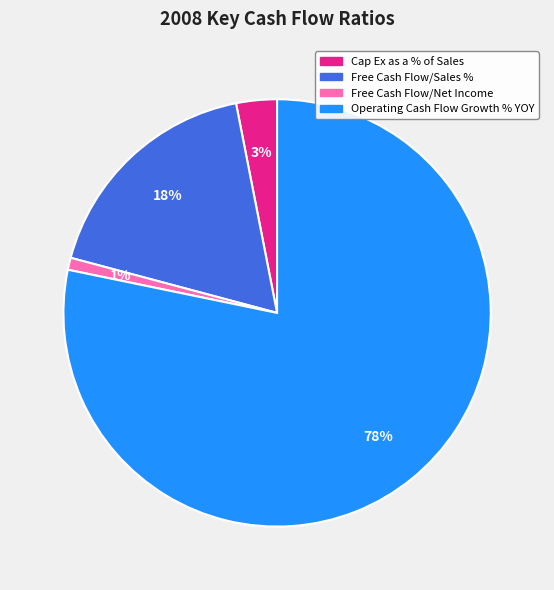

Rank the categories by value from highest to lowest.

Operating Cash Flow Growth % YOY, Free Cash Flow/Sales %, Cap Ex as a % of Sales, Free Cash Flow/Net Income